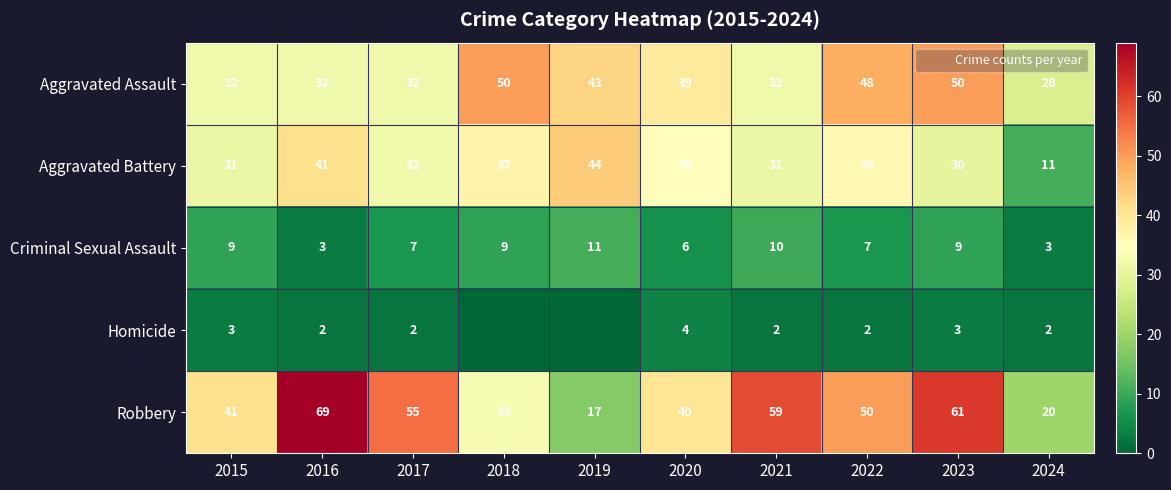

At which category is the sum across all series the highest?

2023